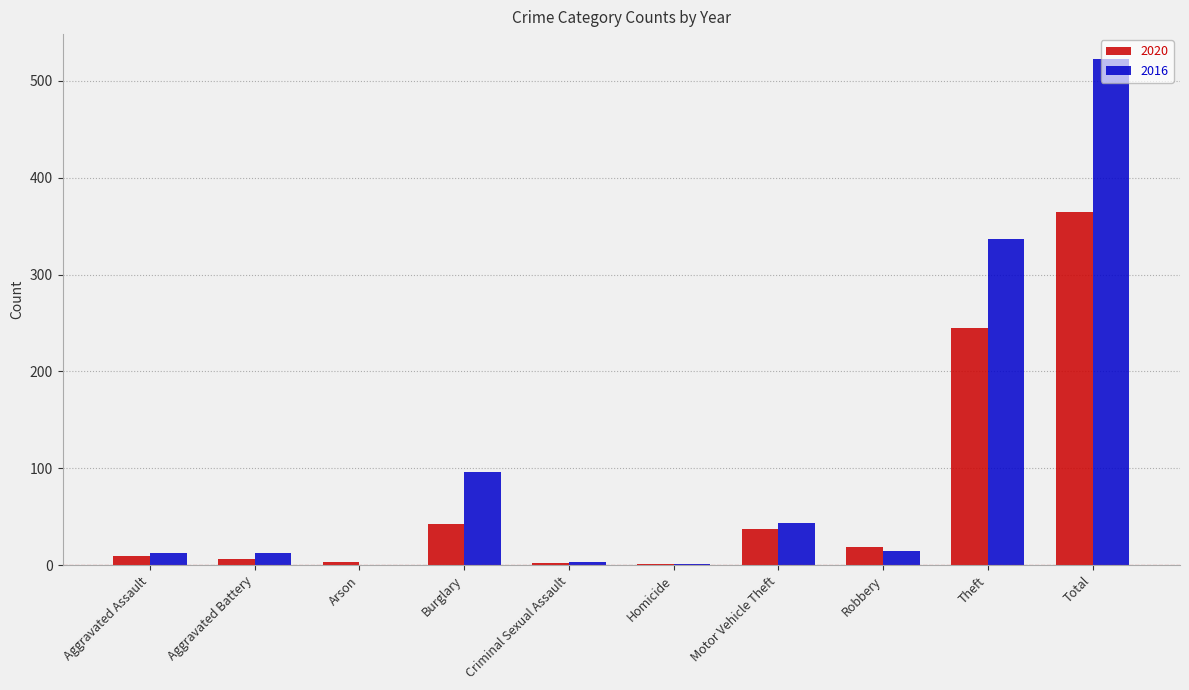

The value of 2016 at Arson is -364. True or false?

False